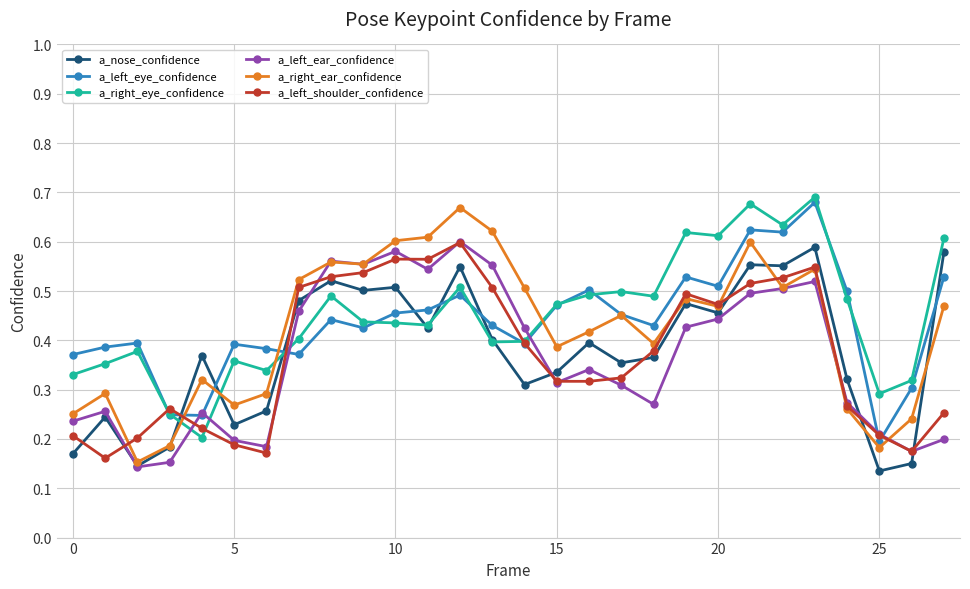

Count the a_left_eye_confidence values in the range 0 to 1.

28